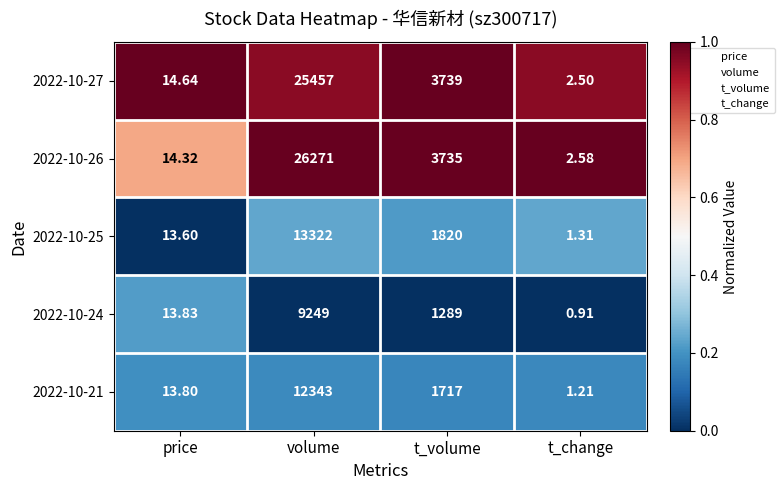

At which category does the chart reach its minimum across all series?

t_change